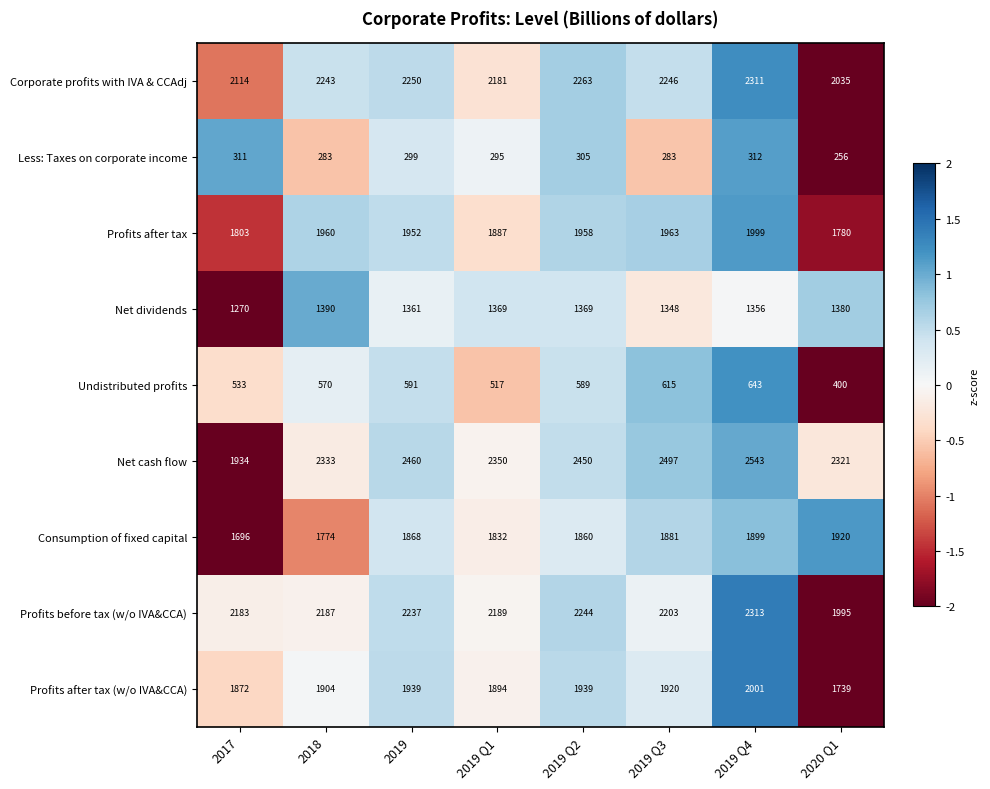

Which series changed the most between 2018 and 2019?

Net cash flow